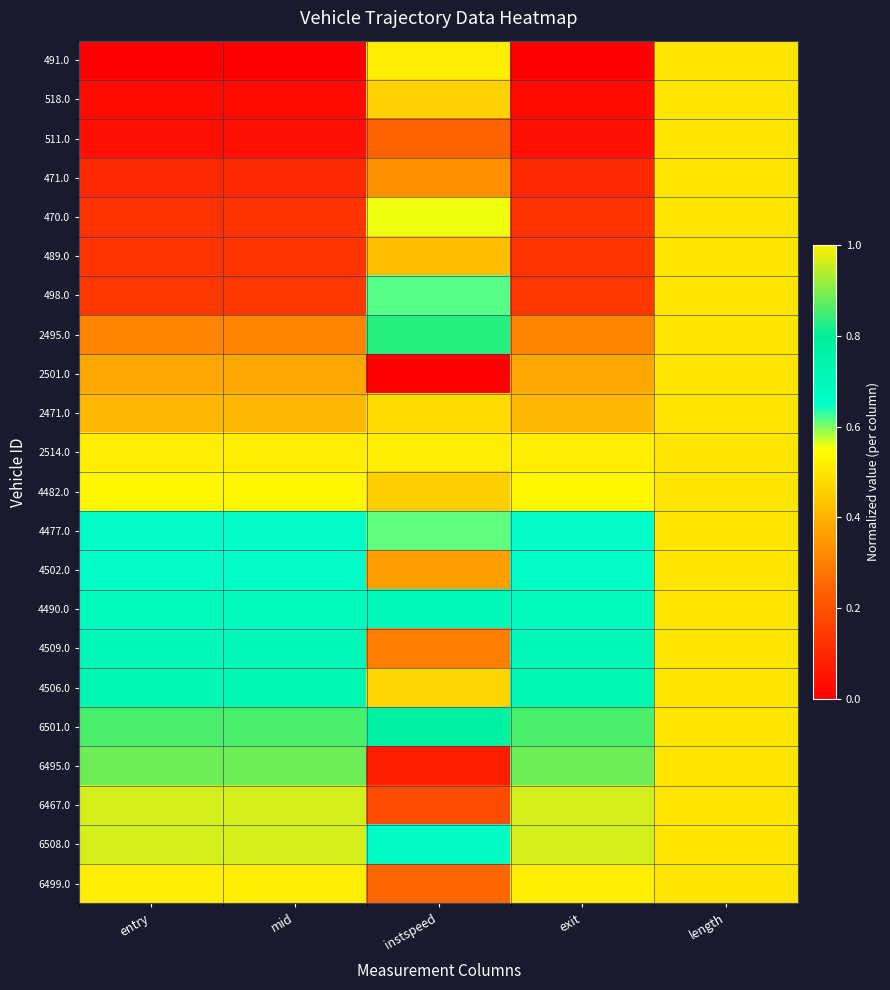

Between instspeed and exit, which is larger?

instspeed